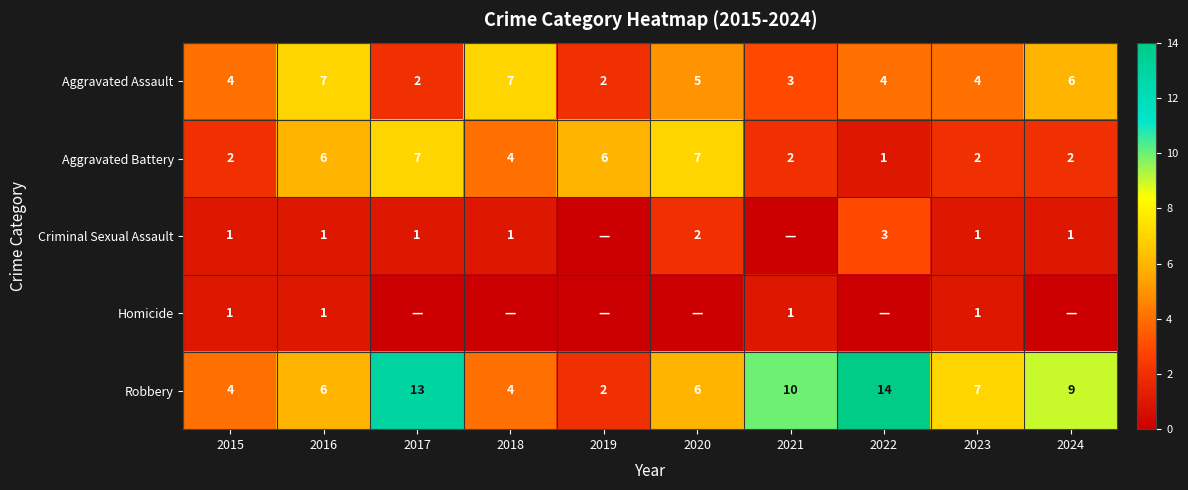

What is the sum of the Aggravated Battery values at 2019 and 2017?

13